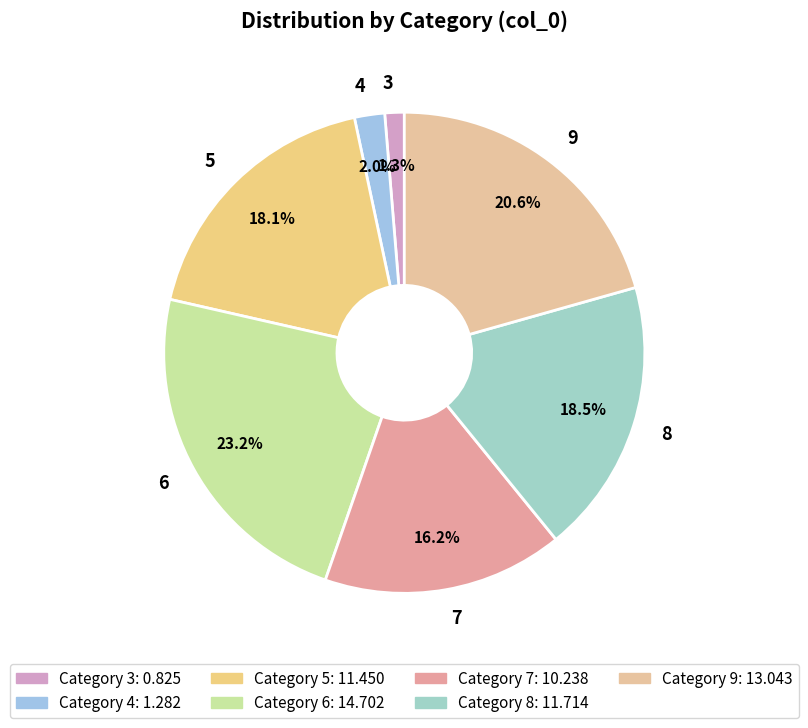

How much of the chart is everything except 5?

81.9%